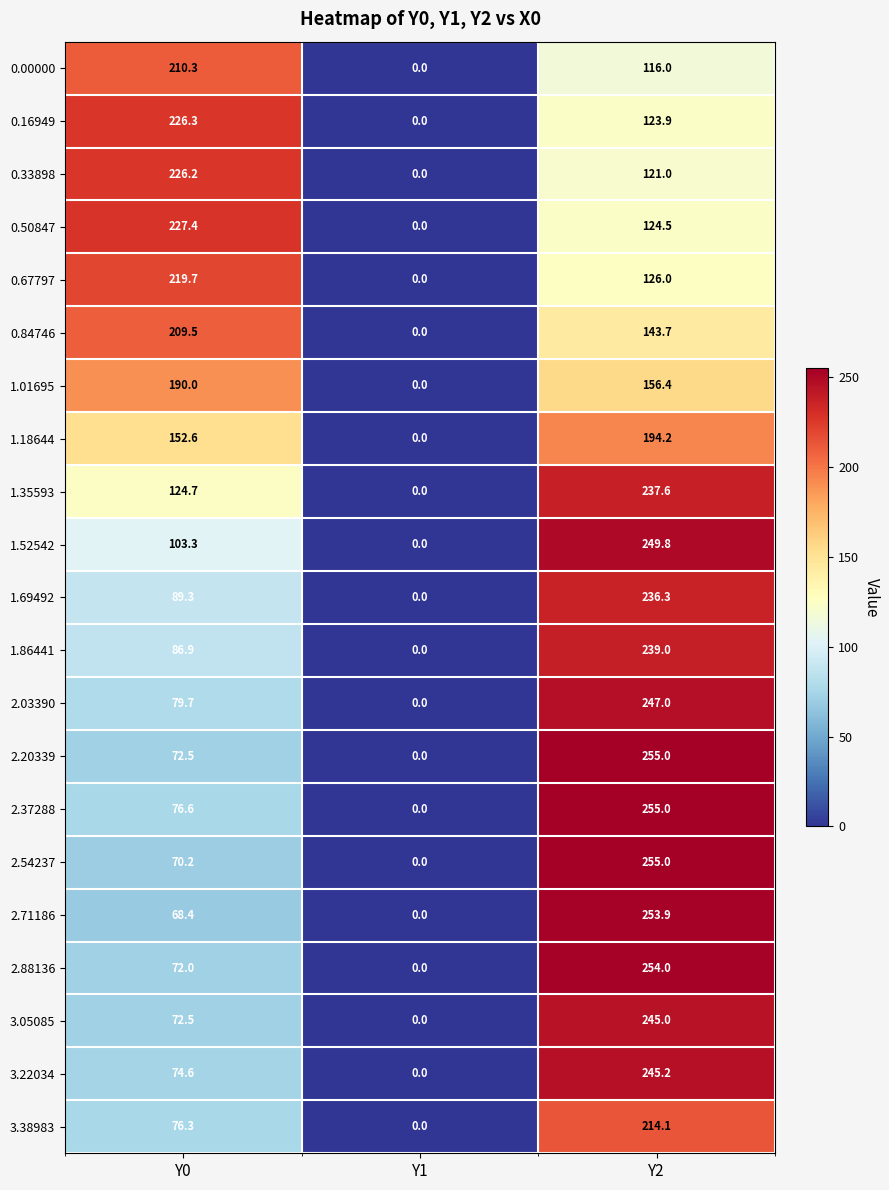

What is the difference between the 0.67797 values at Y2 and Y1?

126.0